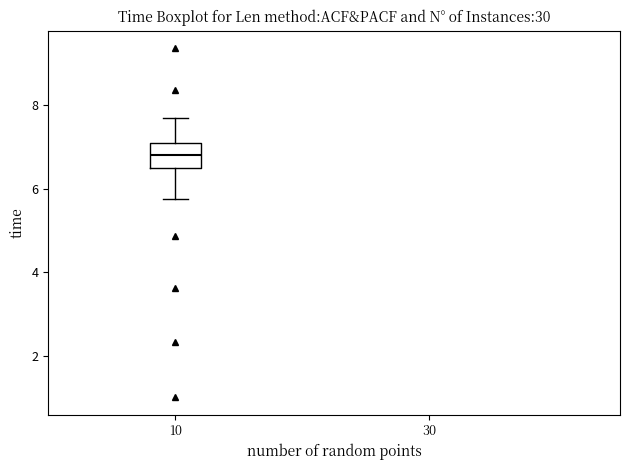

Where does the lower whisker of the box at x = 10 end on the y-axis? The values are not printed on the chart, so give them approximately, as read against the axis.

5.8